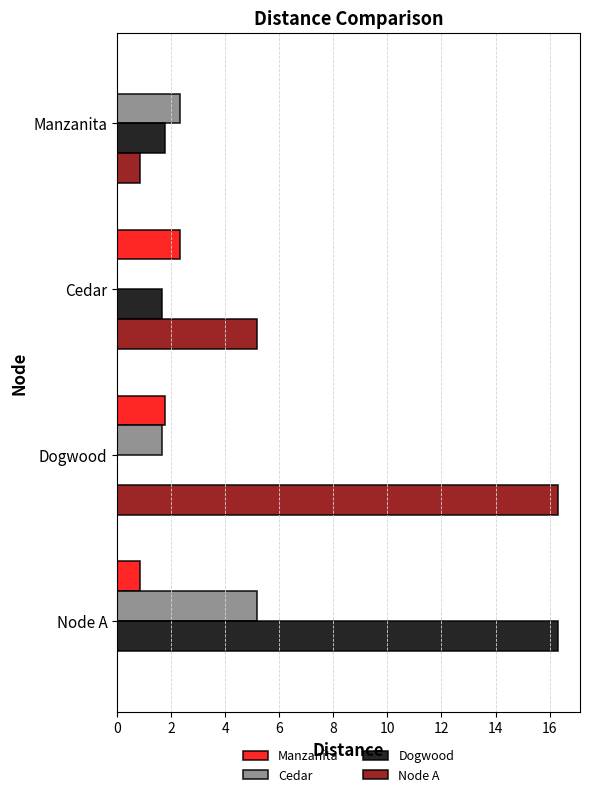

True or false: Dogwood has a value of 1.8 at Manzanita.

True